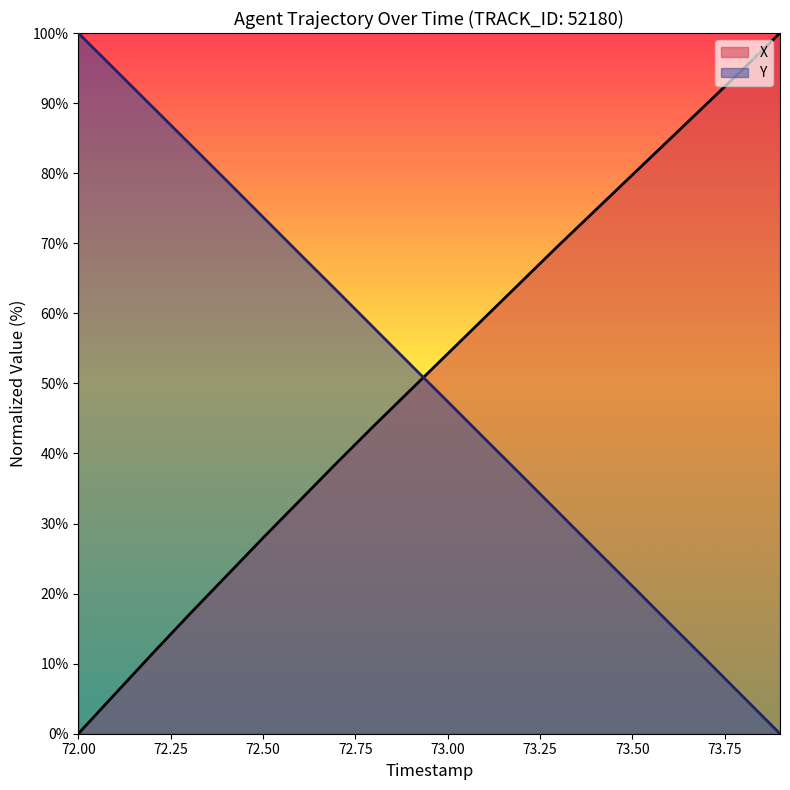

Does the chart have visible grid lines?

No